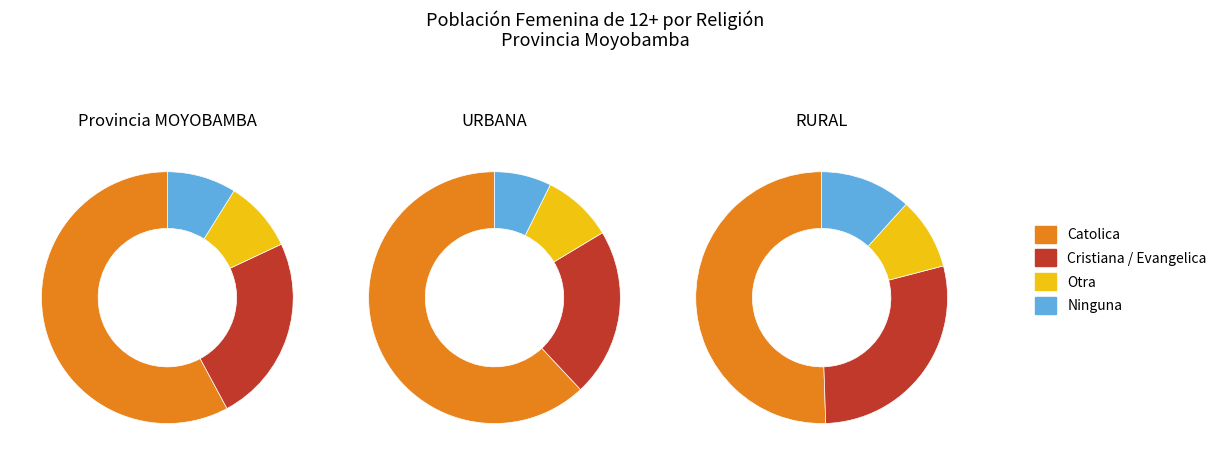

What is the spread (max minus min) of values at RURAL?

4184